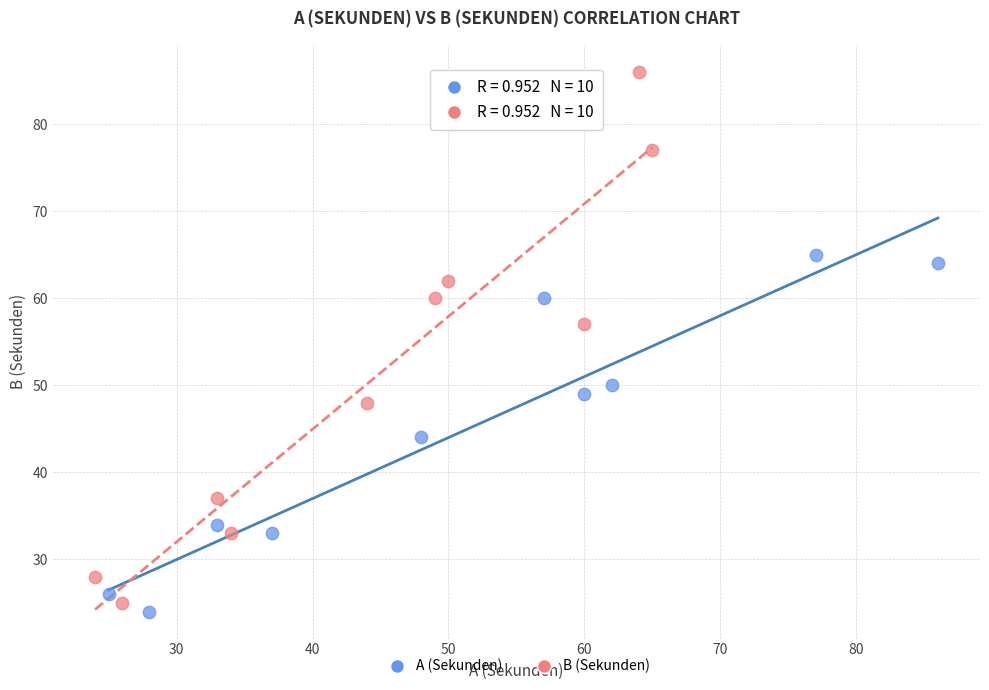

Which series contains the lowest Y value?

A (Sekunden)